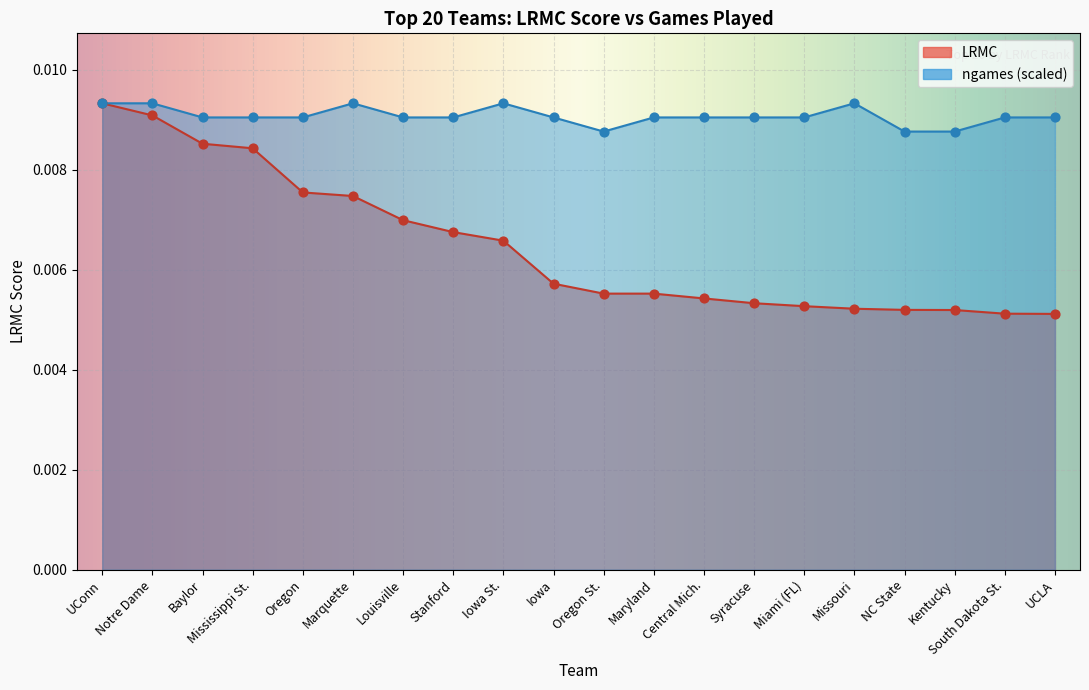

Which series has the largest total across all categories?

ngames (scaled)